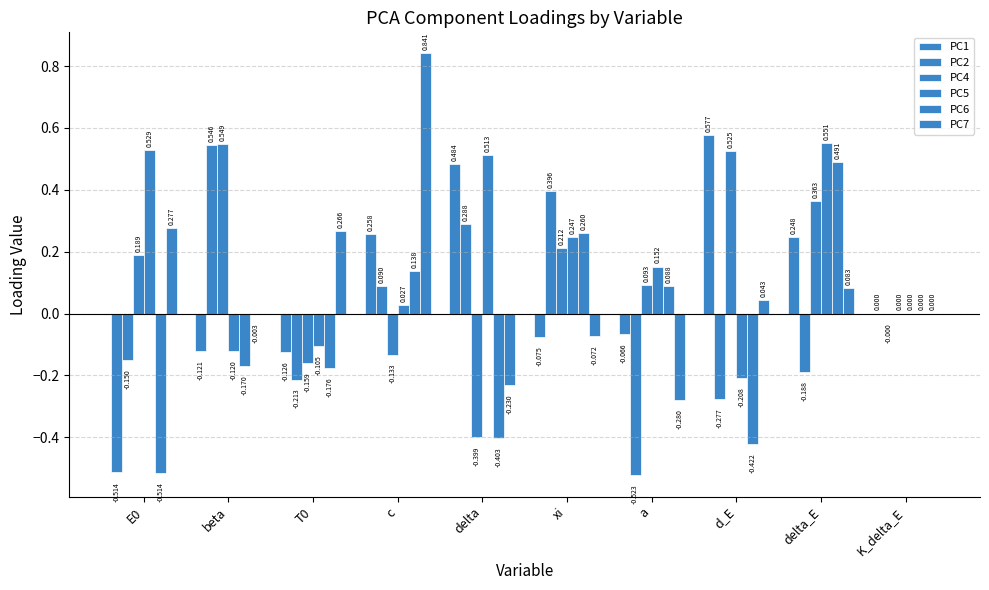

What is the label of the 6th bar from the left?

xi